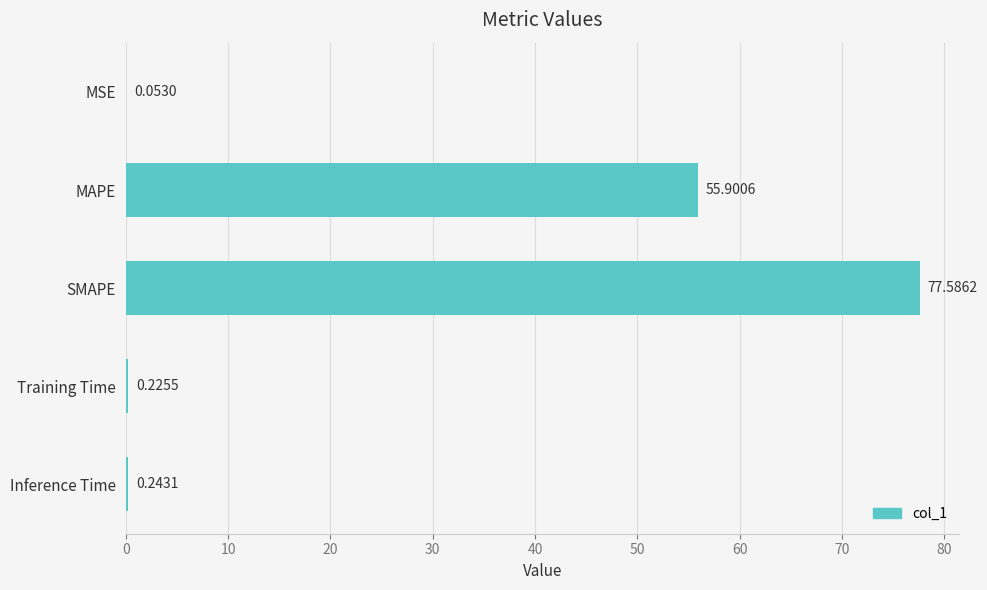

What is the sum of all values?

134.0